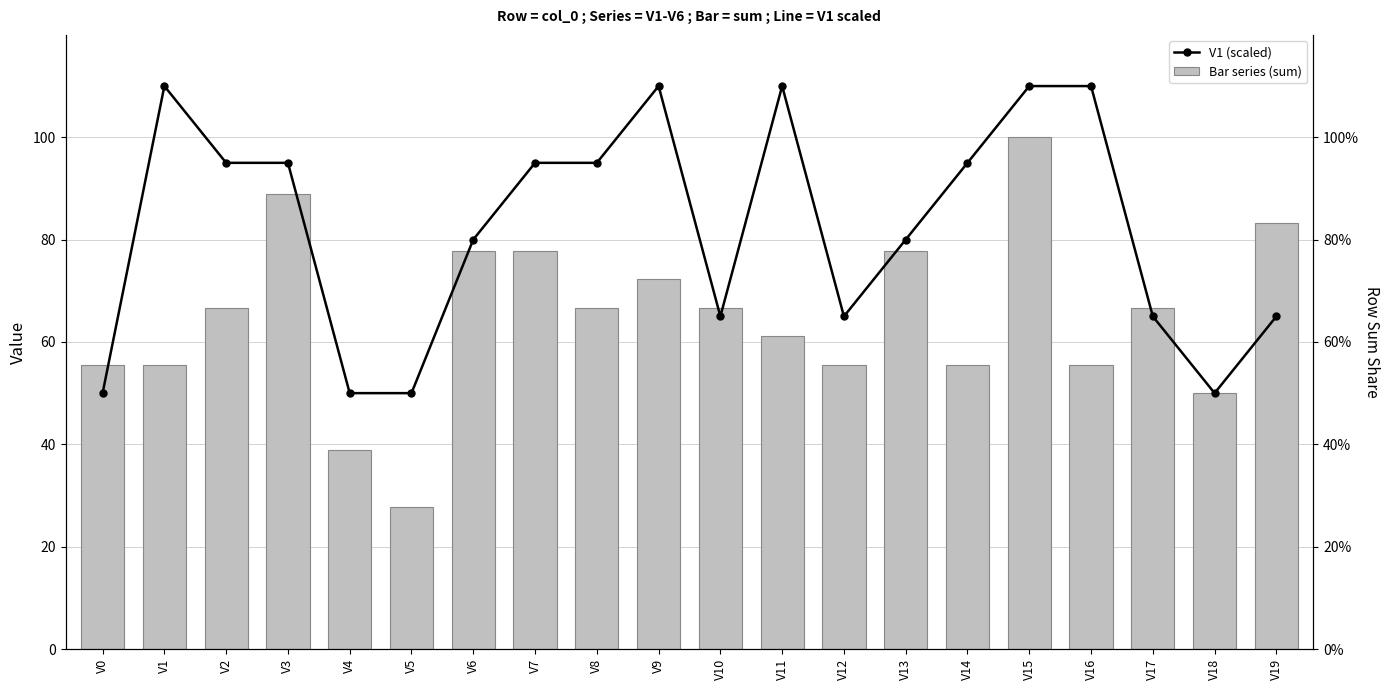

True or false: V1 (scaled) has a value of 95.0 at V2.

True